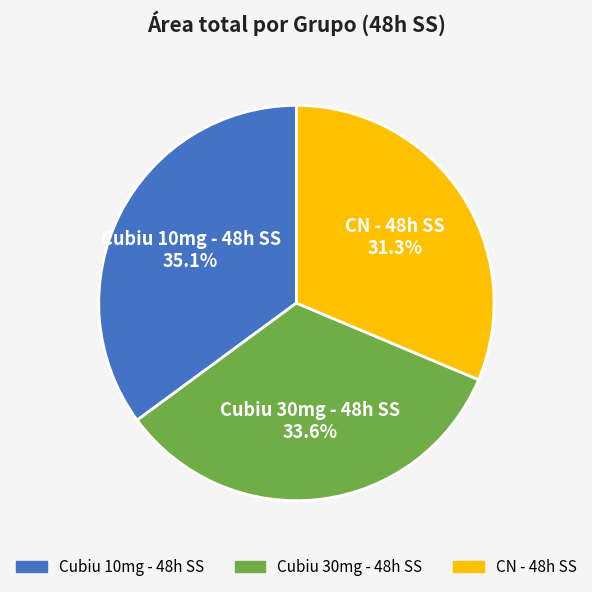

Does any single category account for the majority?

No